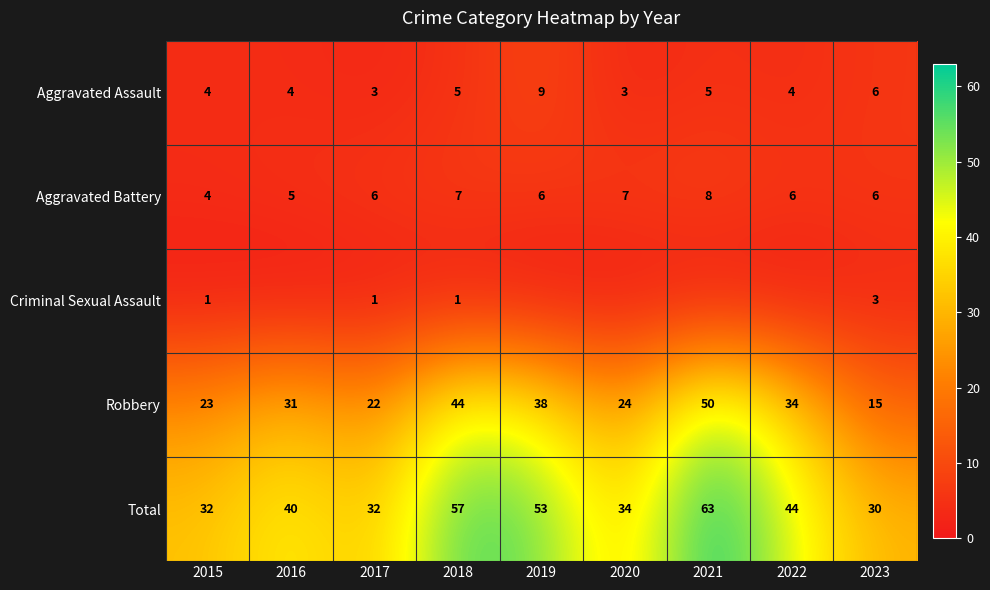

Rank the categories by Robbery value from lowest to highest.

2023, 2017, 2015, 2020, 2016, 2022, 2019, 2018, 2021